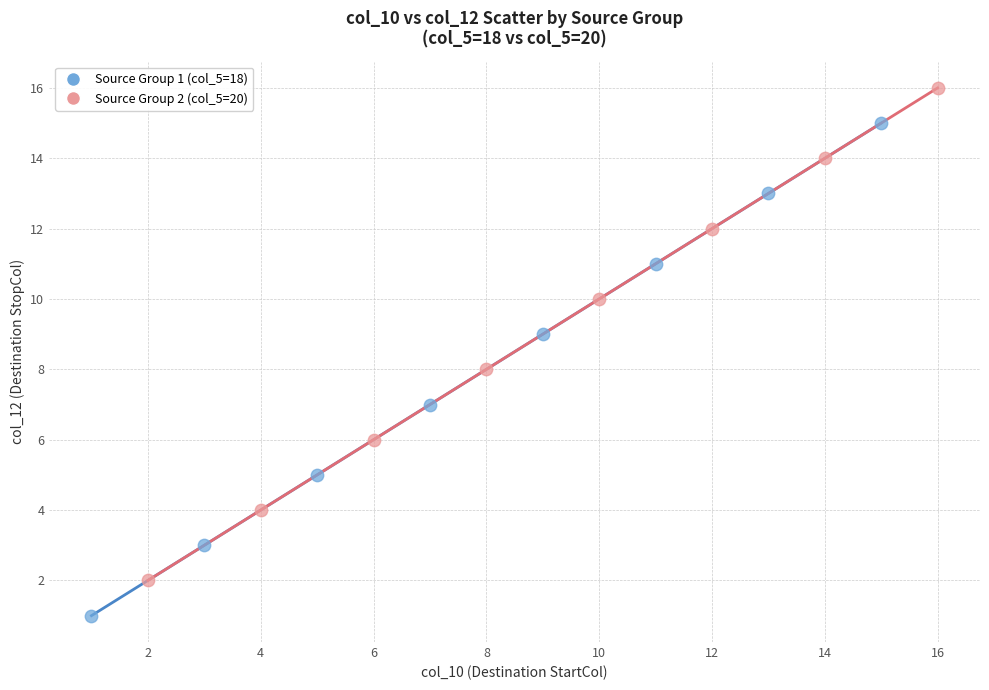

What are all the series names shown in the legend?

Source Group 1 (col_5=18), Source Group 2 (col_5=20)